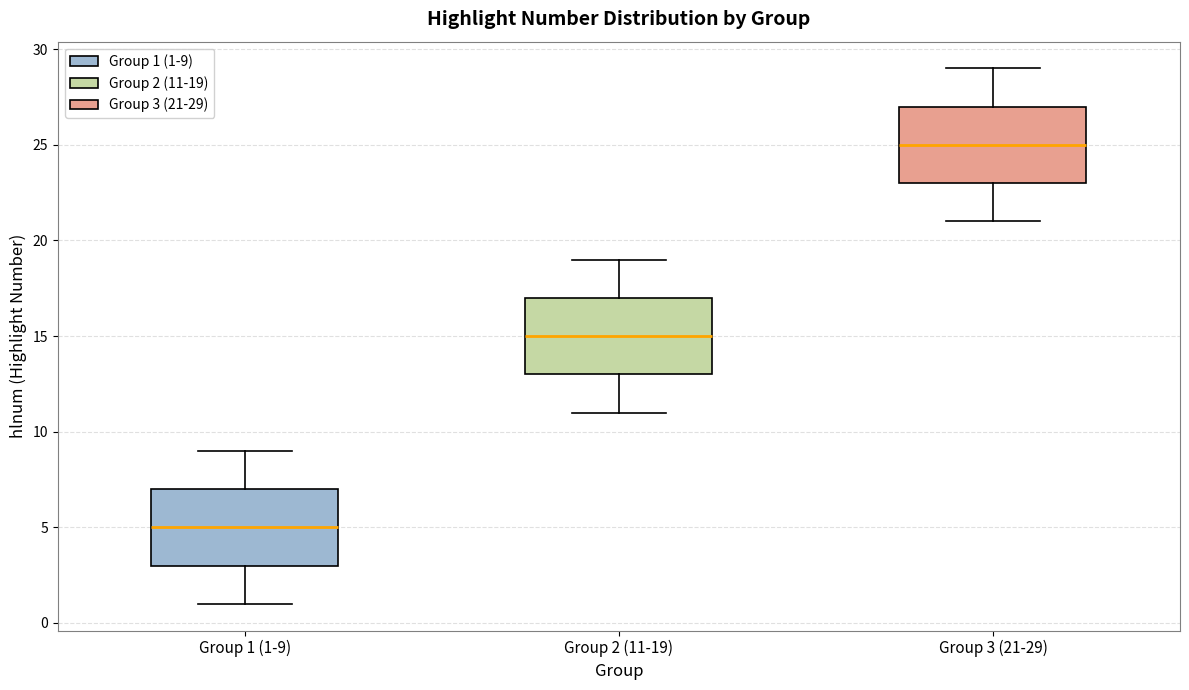

Where does the lower whisker of the box for Group 1 (1-9) end on the y-axis? The values are not printed on the chart, so give them approximately, as read against the axis.

1